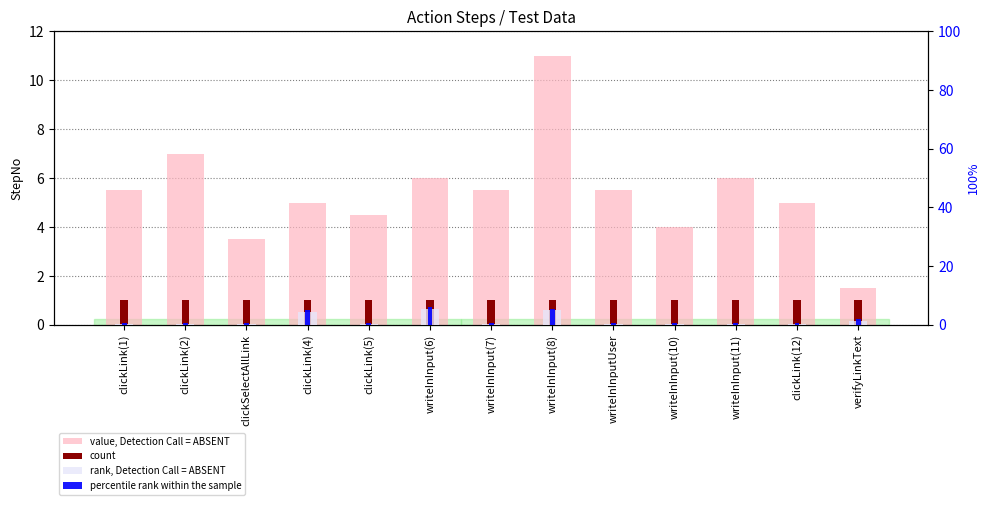

What is the label of the 9th bar from the right?

clickLink(5)